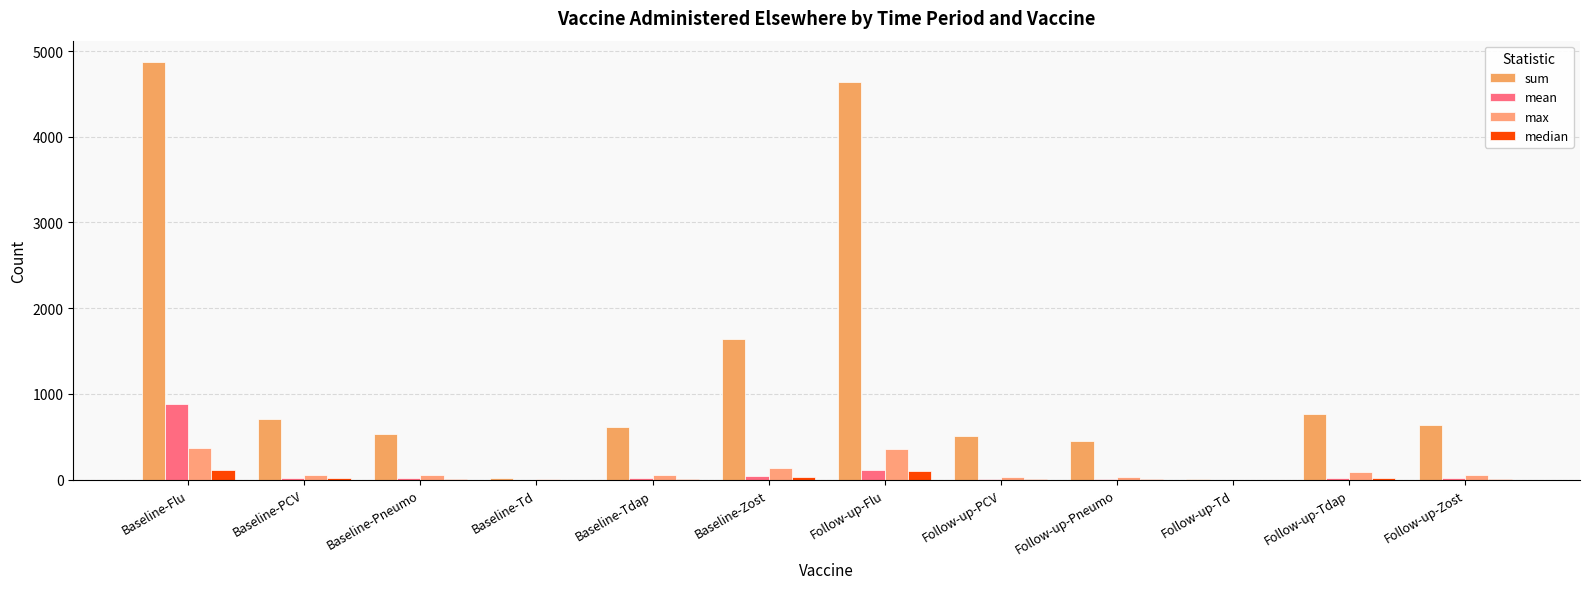

Are the bars grouped side by side (vs. stacked)?

Yes